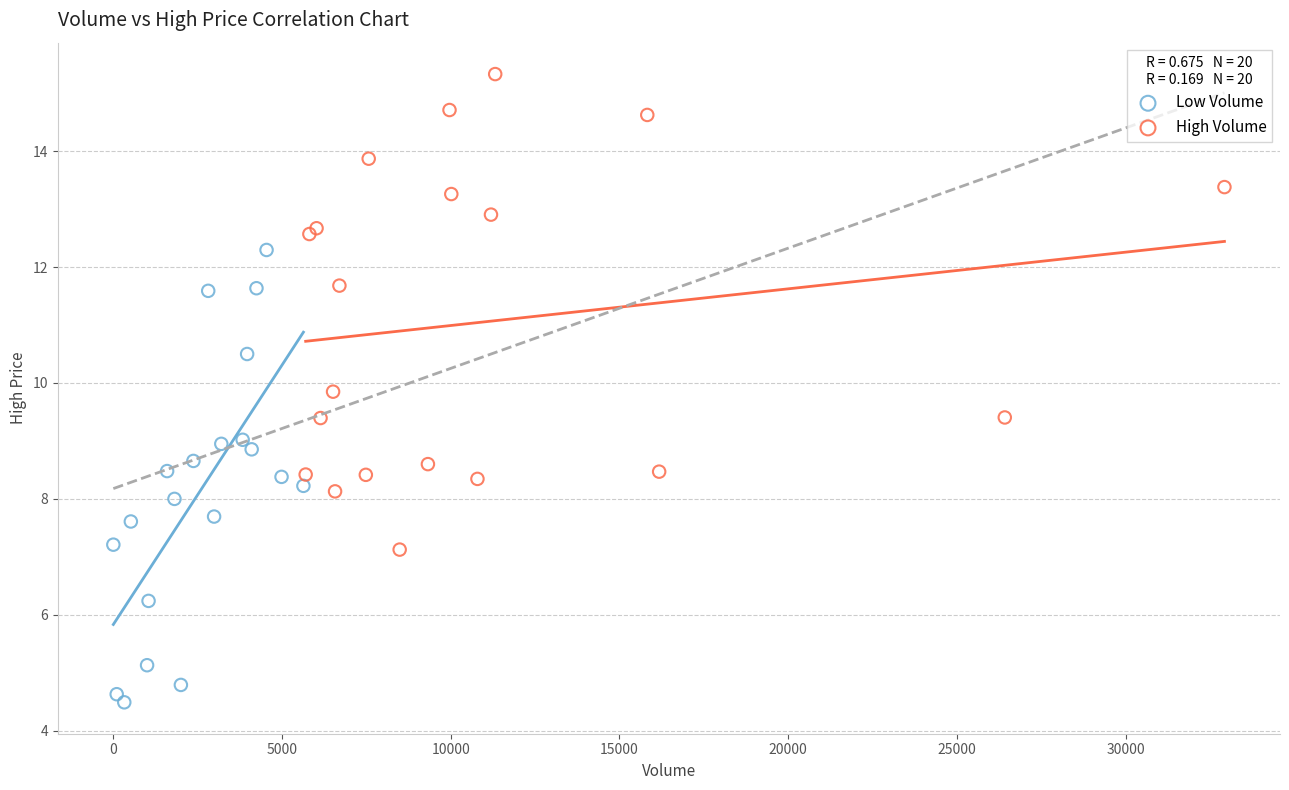

Which series contains the highest Y value?

High Volume